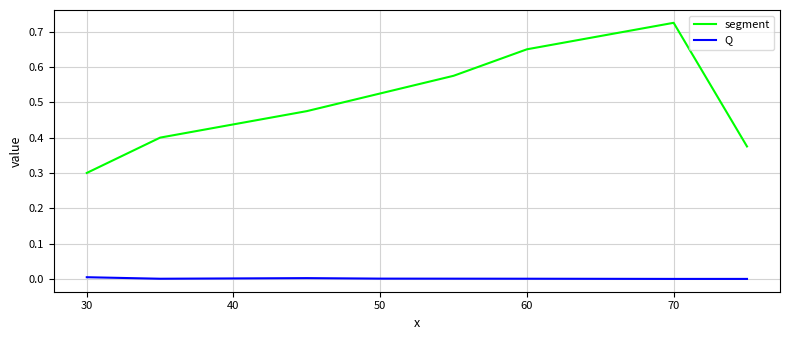

Which series has the widest spread of values?

segment